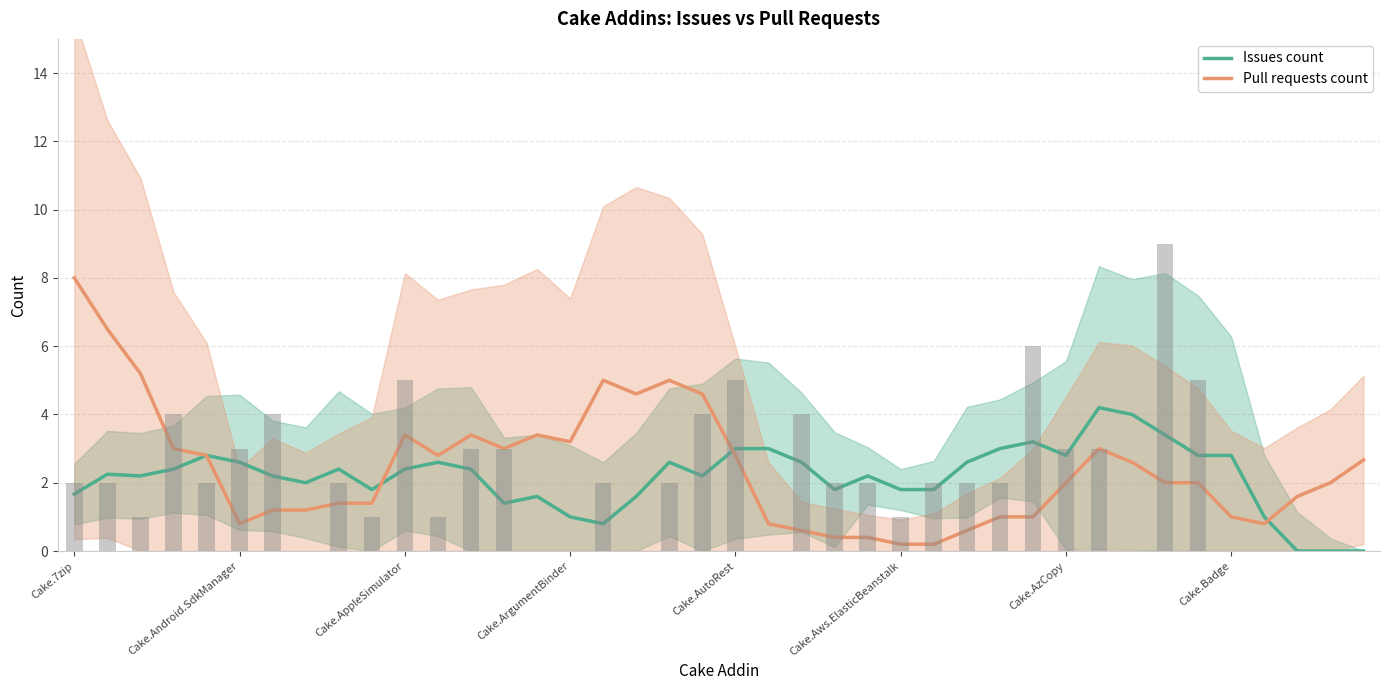

At how many categories does at least one series exceed 6?

2